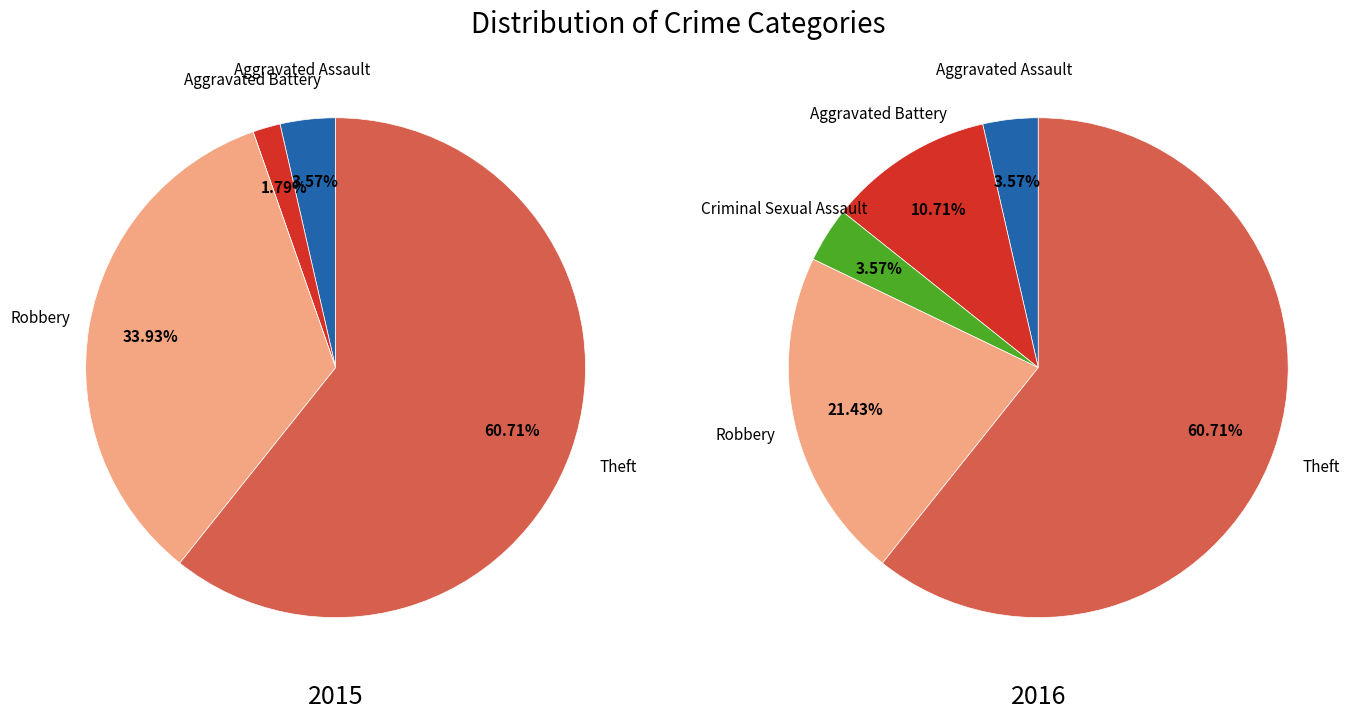

Is it true that Aggravated Assault is 4% of the pie?

True